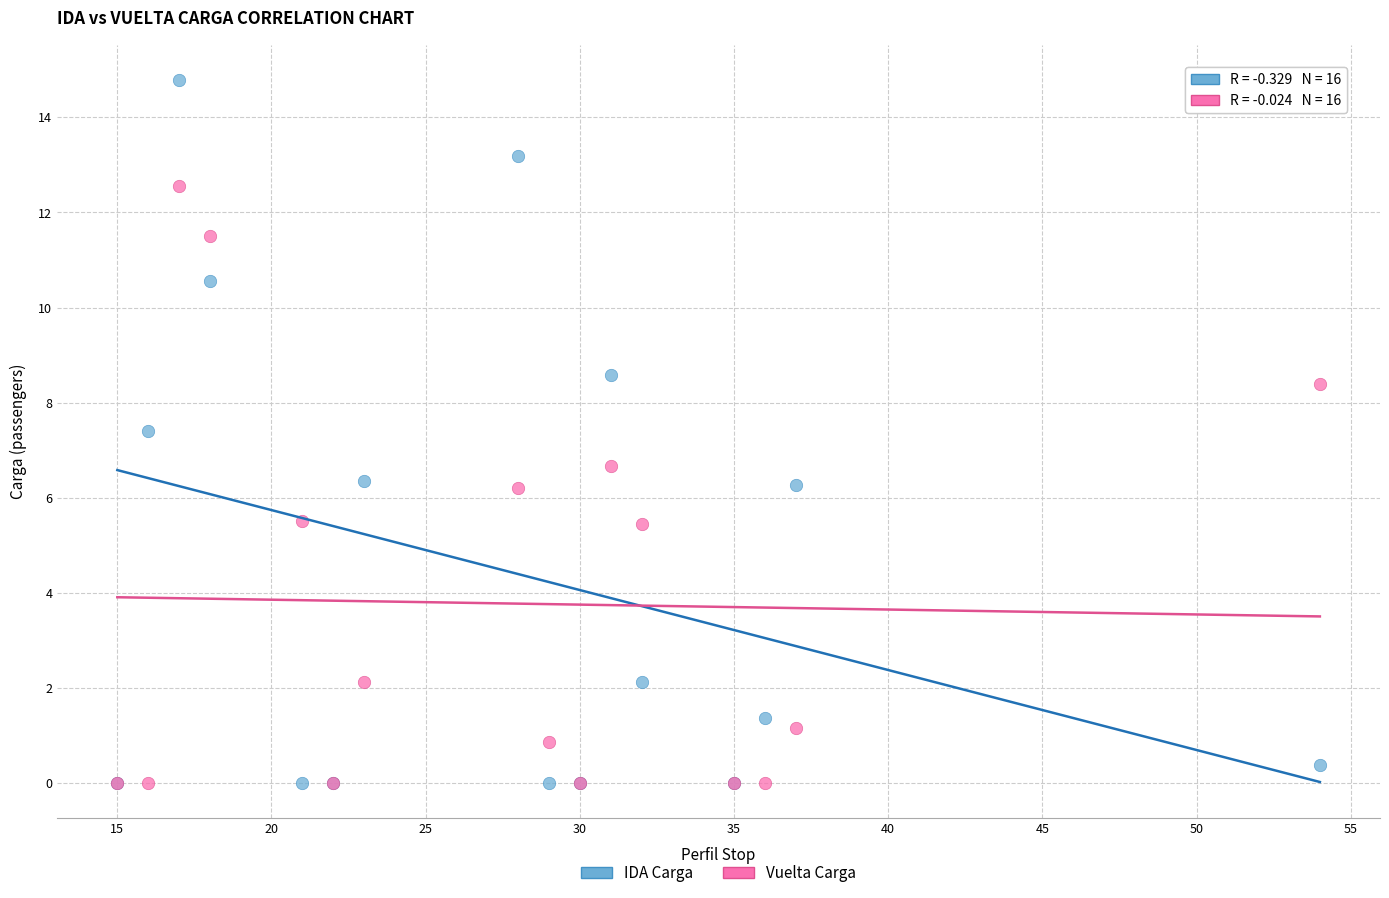

What are all the series names shown in the legend?

IDA Carga, Vuelta Carga